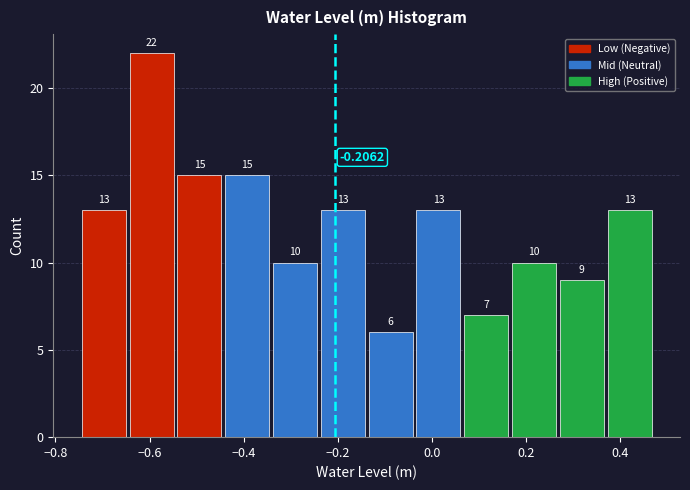

How tall is the bar that spans 0.26 to 0.36 on the x-axis? The bar edges are not printed on the chart, so give them approximately, as read against the axis.

9.0000